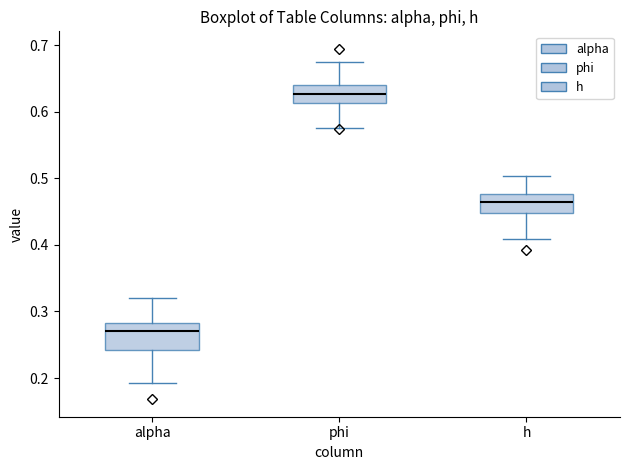

Which box's median line is the lowest?

alpha